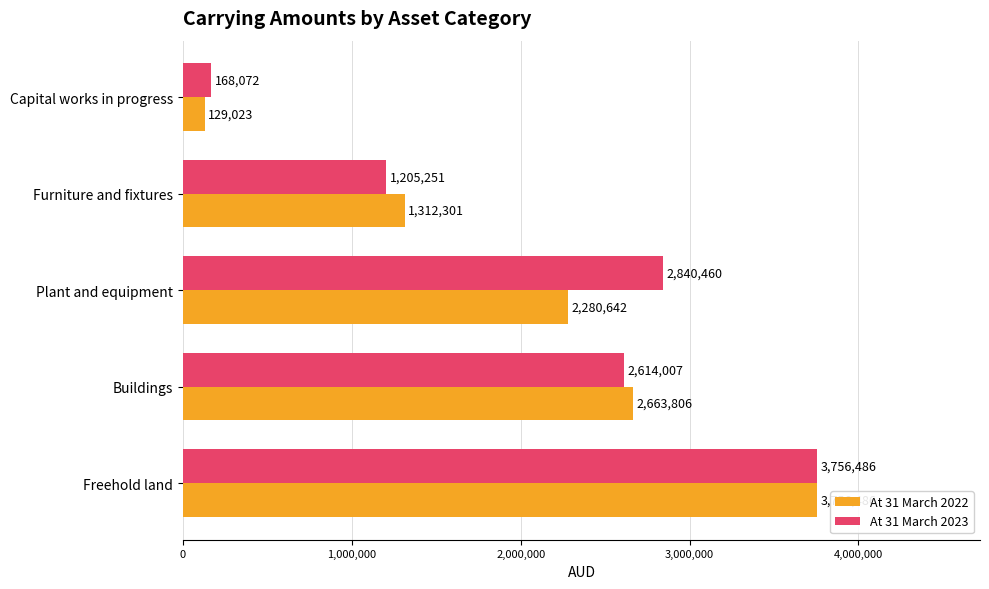

List the labels in order of At 31 March 2022 value, smallest first.

Capital works in progress, Furniture and fixtures, Plant and equipment, Buildings, Freehold land